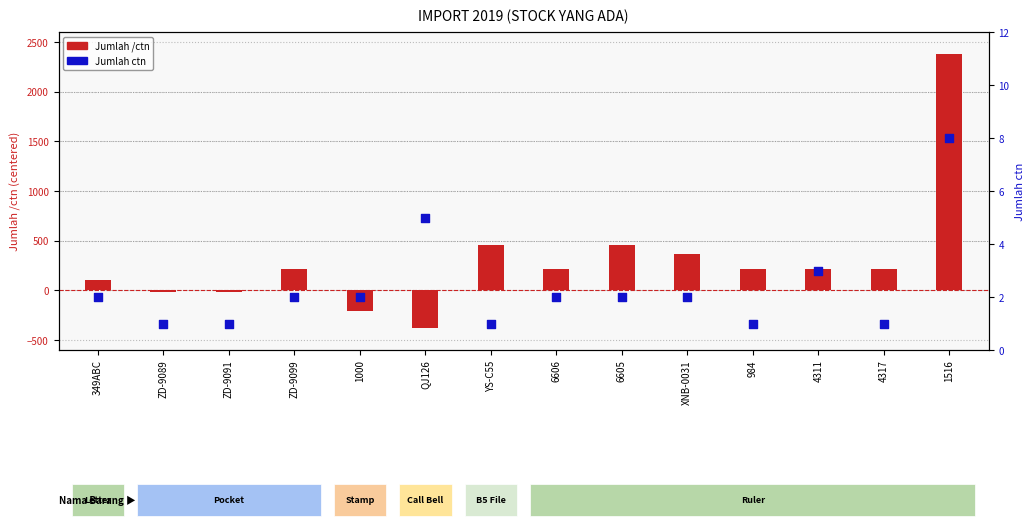

Which series has the largest total across all categories?

Jumlah /ctn (centered)